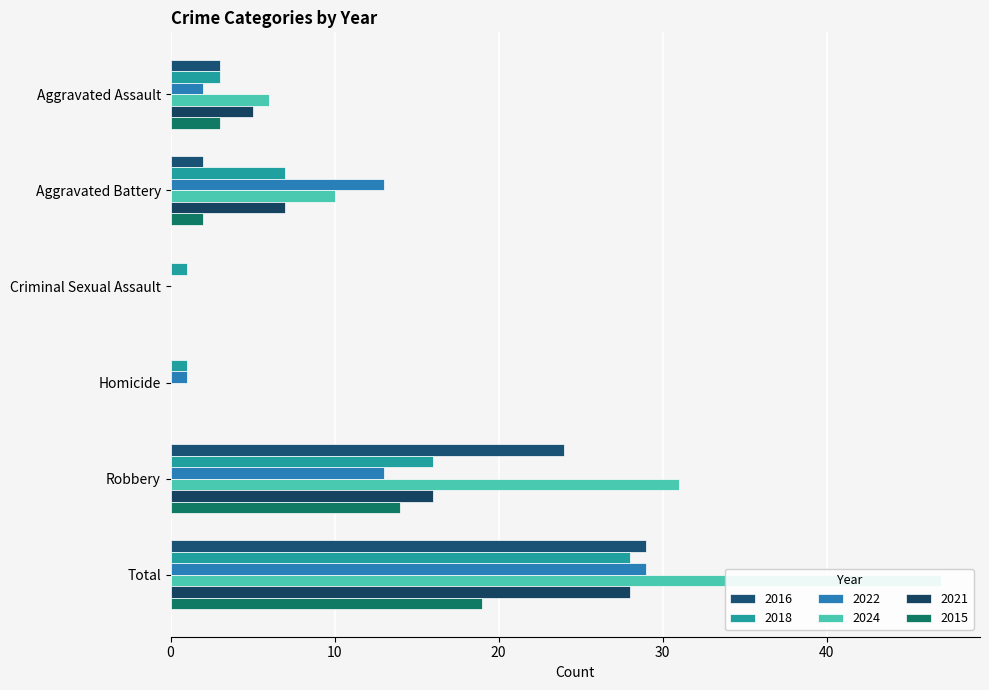

How many categories are shown in the chart?

6